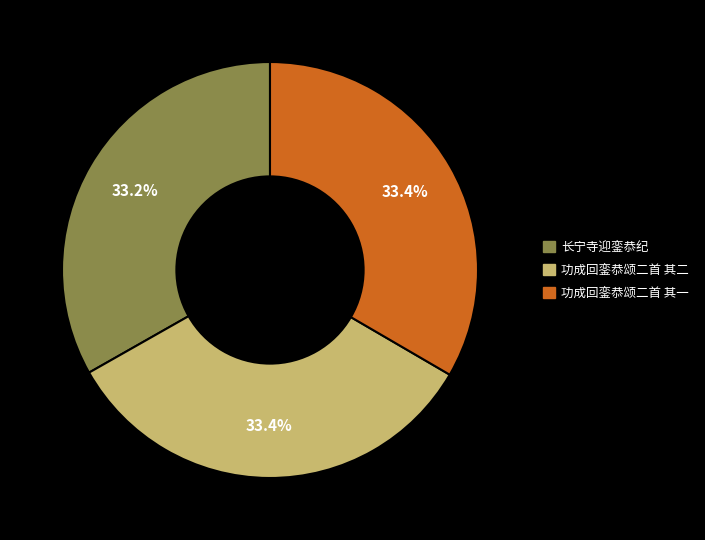

Does 长宁寺迎銮恭纪 represent more than half of the total?

No